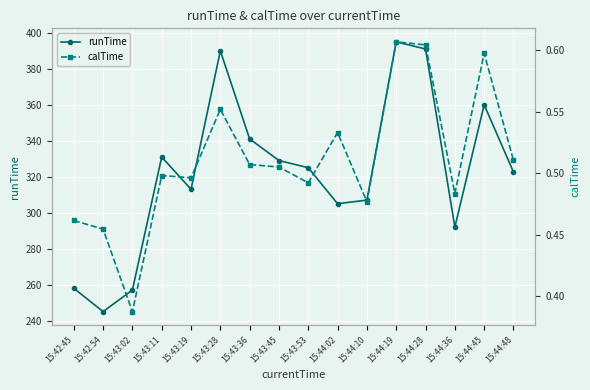

True or false: calTime has a value of 0.1 at 15:44:10.

False